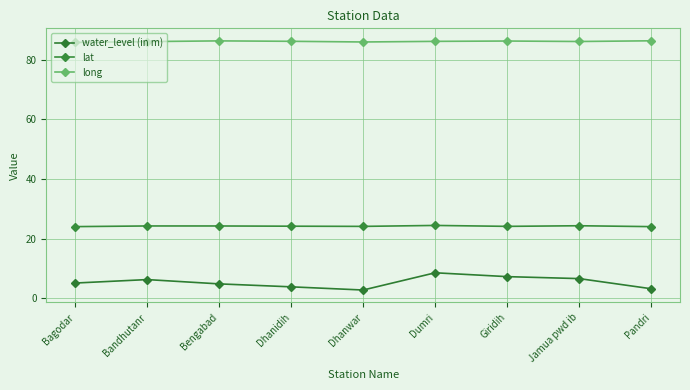

What is the label of the 5th point from the left?

Dhanwar